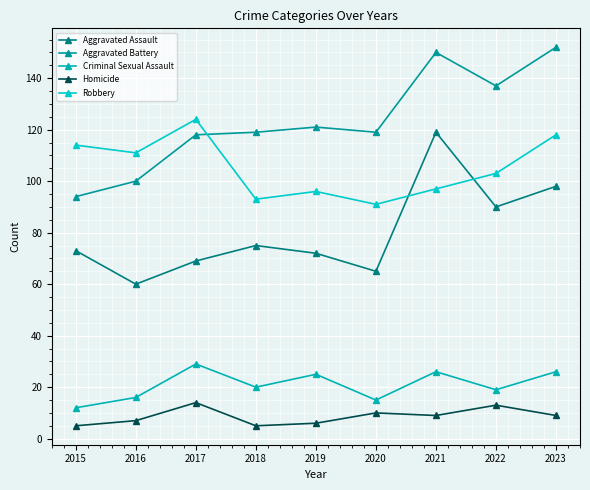

Where does the Aggravated Battery series first go above 119?

2019